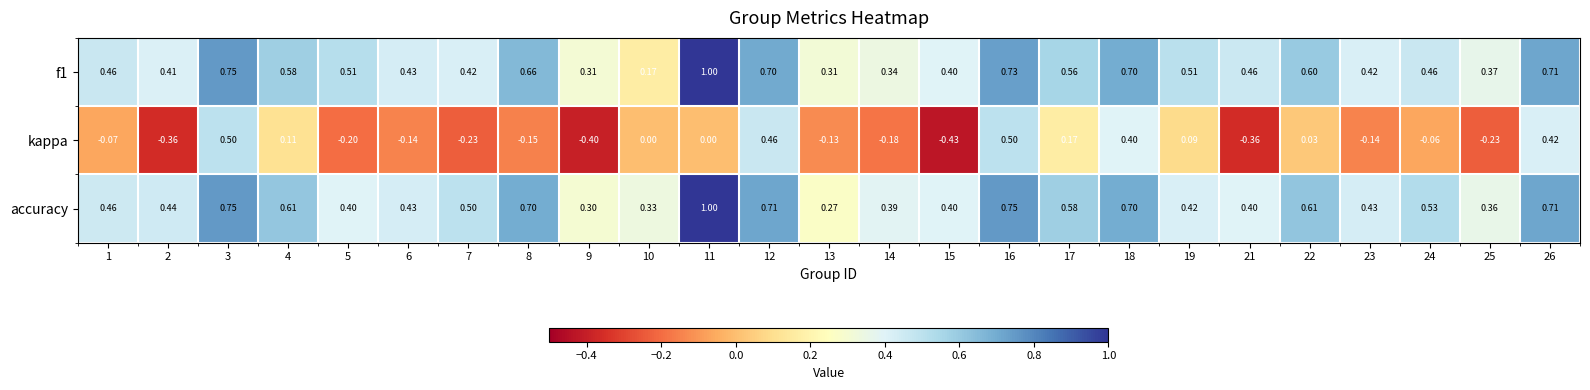

What is the total value across all series at 22?

1.2